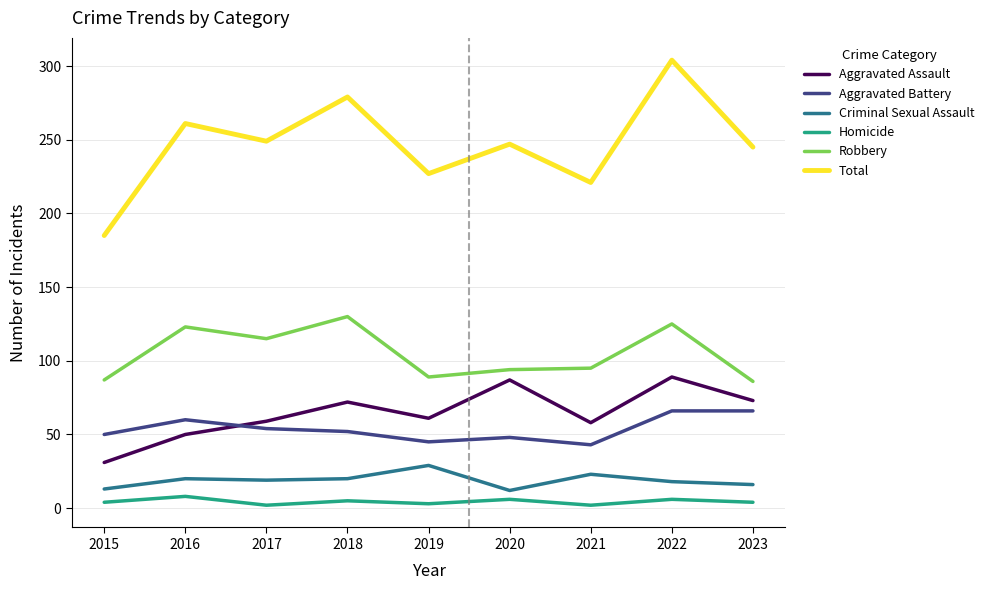

What is the average value of the Total series?

246